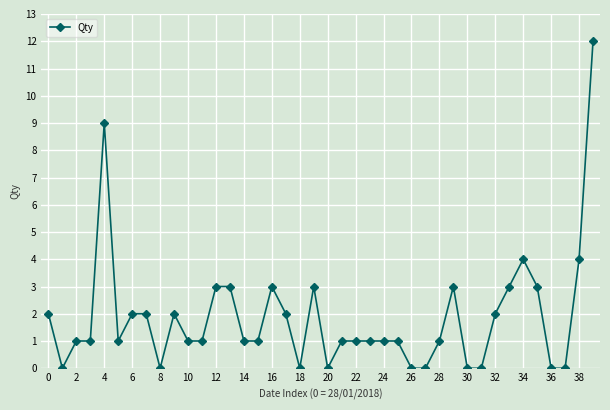

True or false: there are more than 1 points higher than both neighbors.

True